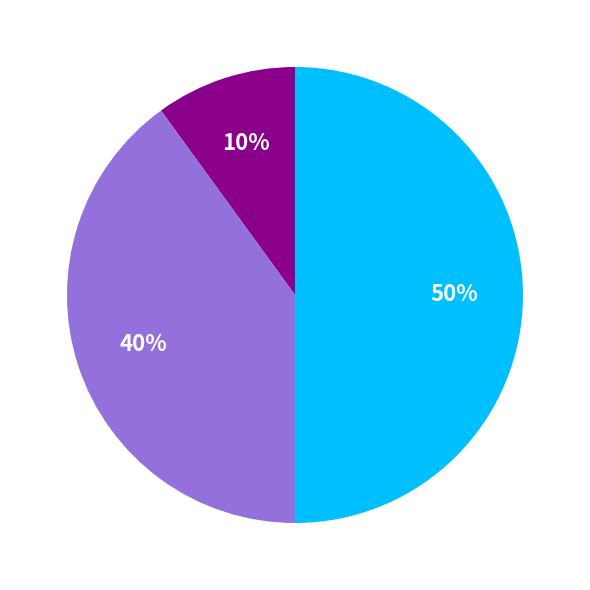

To the nearest percent, what is the average slice percentage?

33%